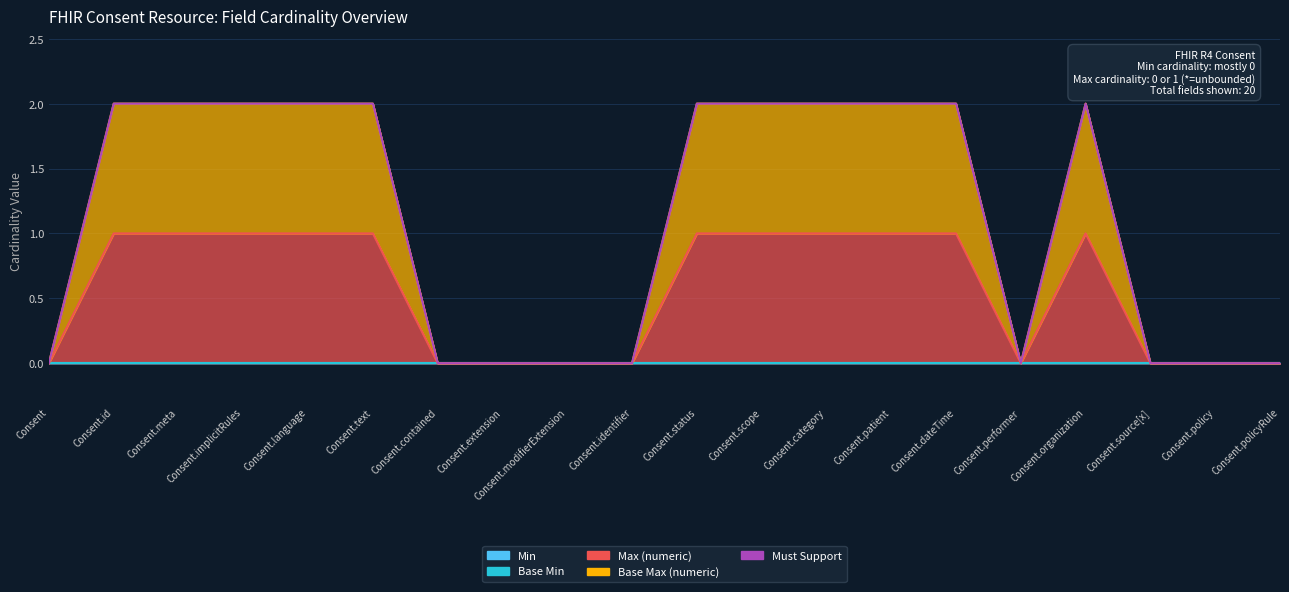

List the labels in order of Max (numeric) value, largest first.

Consent.id, Consent.meta, Consent.implicitRules, Consent.language, Consent.text, Consent.status, Consent.scope, Consent.category, Consent.patient, Consent.dateTime, Consent.organization, Consent, Consent.contained, Consent.extension, Consent.modifierExtension, Consent.identifier, Consent.performer, Consent.source[x], Consent.policy, Consent.policyRule